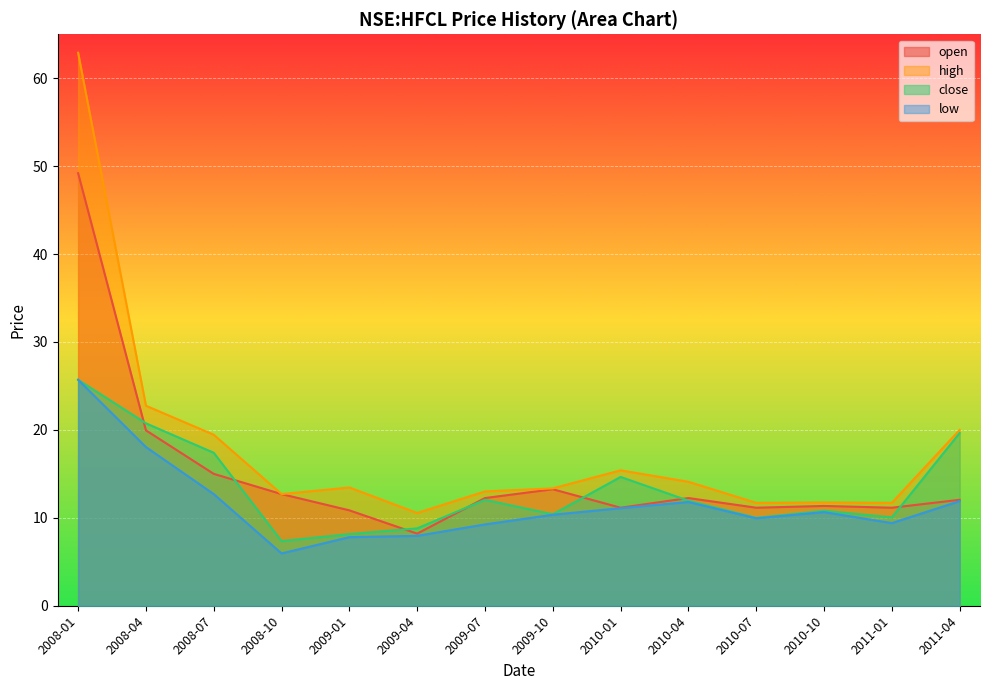

Rank the series by their average value, from lowest to highest.

low, close, open, high